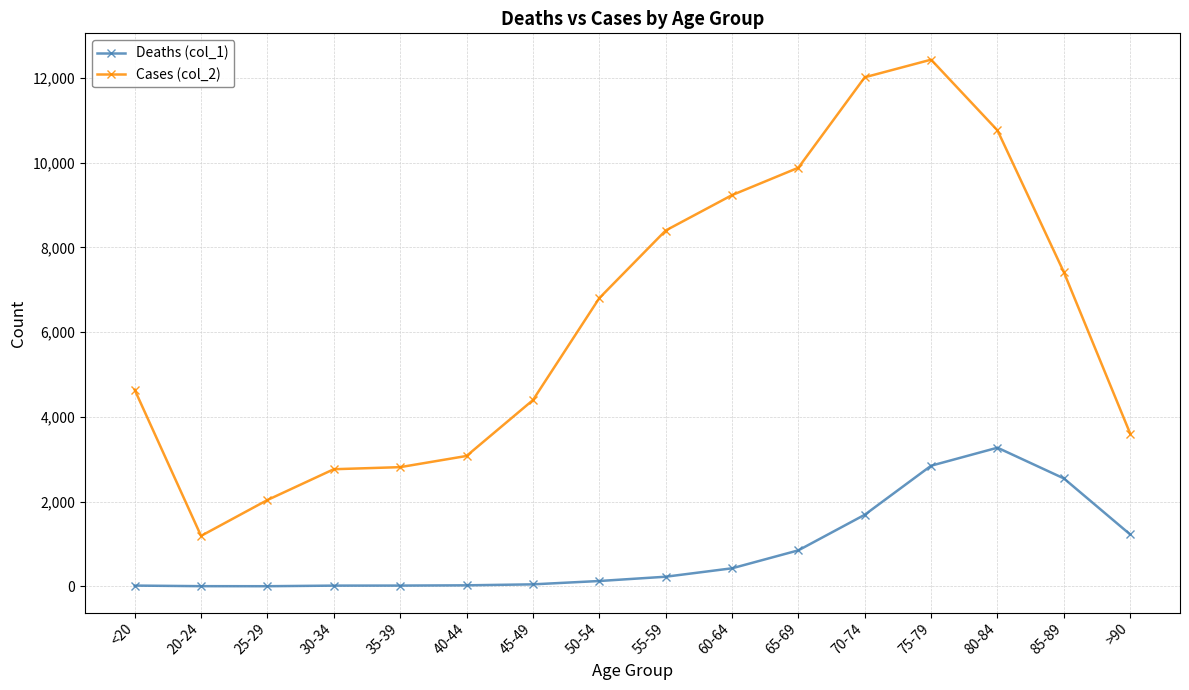

At which label does Cases (col_2) reach its minimum?

20-24